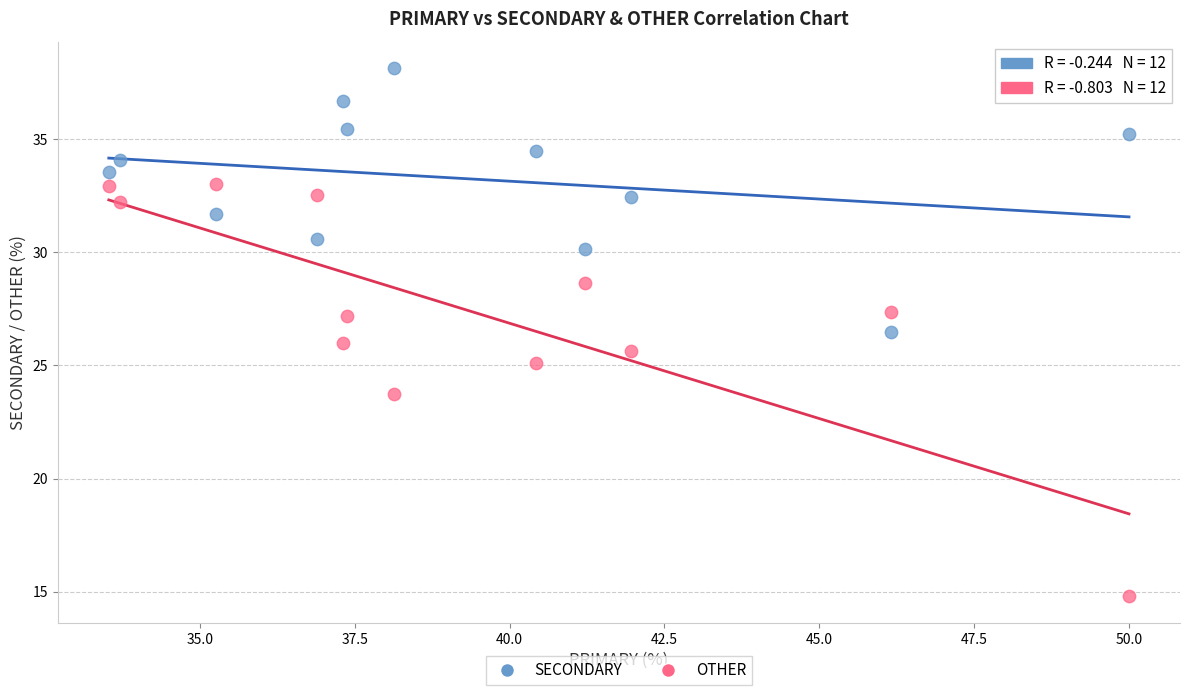

Across all data points, what is the range of X values (max minus min)?

16.5